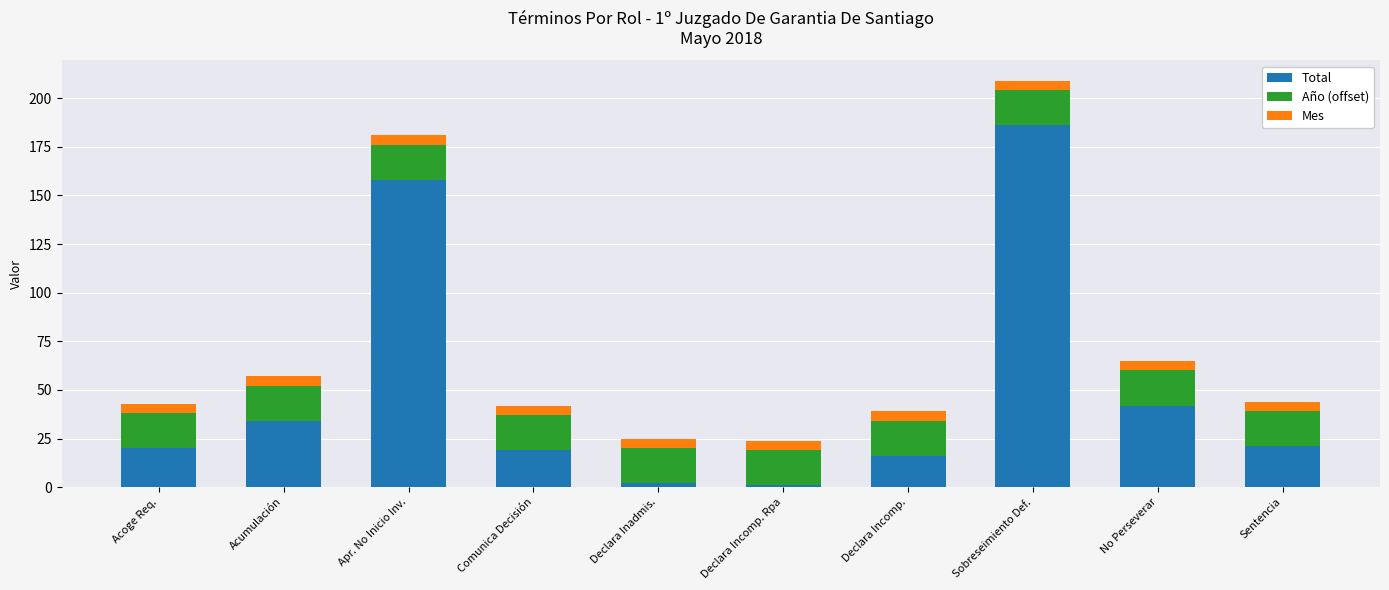

At which label does Total reach its peak?

Sobreseimiento Def.